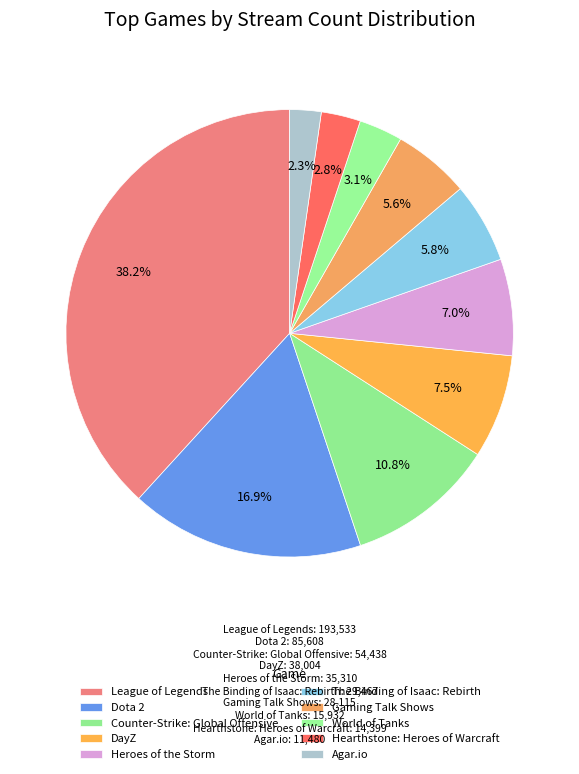

Between The Binding of Isaac: Rebirth and World of Tanks, which is larger?

The Binding of Isaac: Rebirth